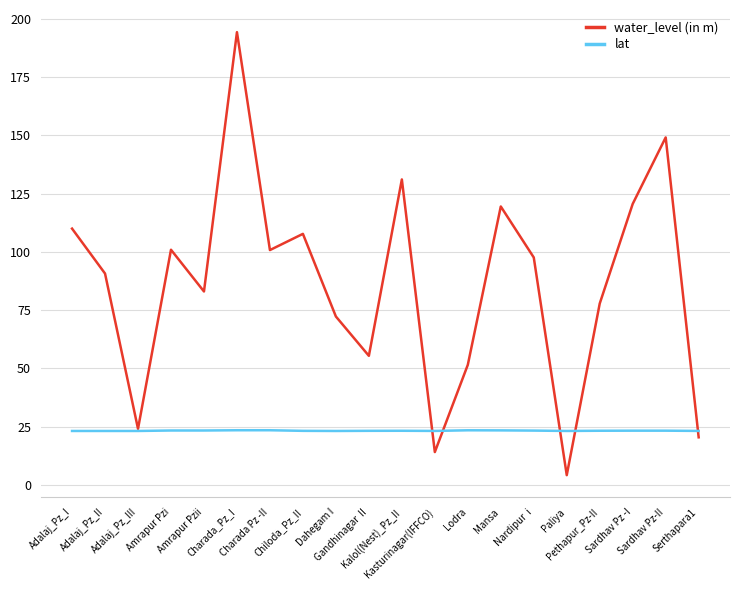

Which series has the widest spread of values?

water_level (in m)